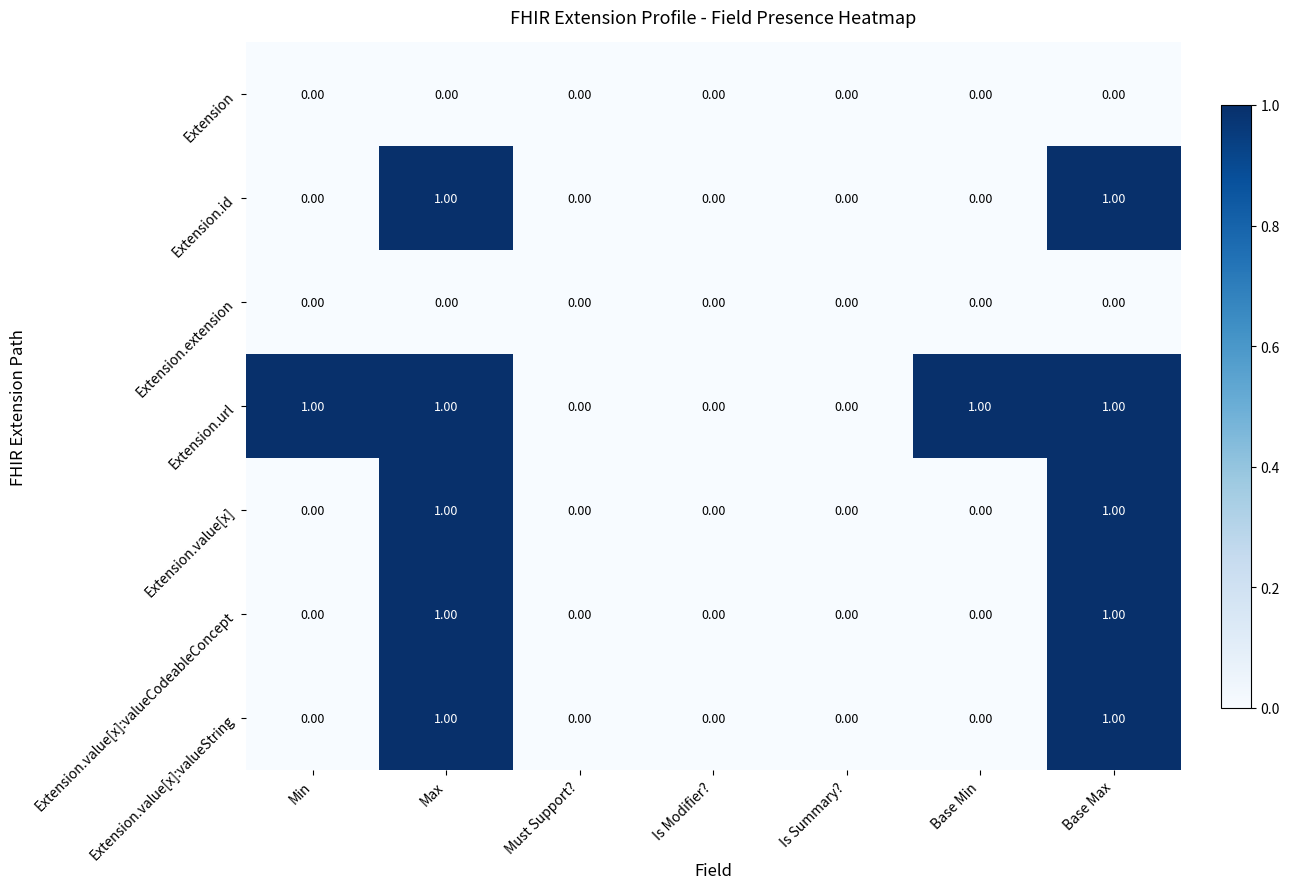

Which series changed the most between Min and Must Support??

Extension.url